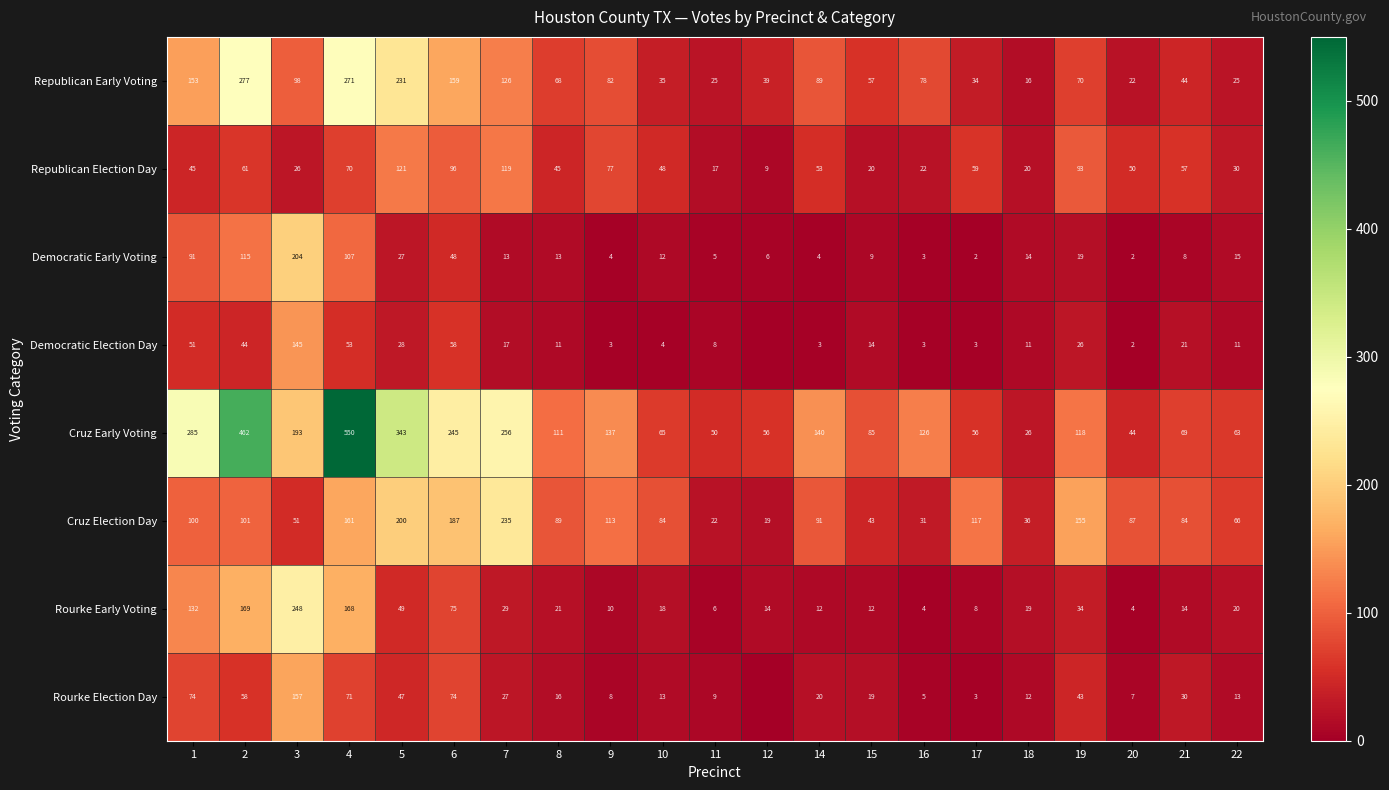

What is the spread (max minus min) of values at 10?

80